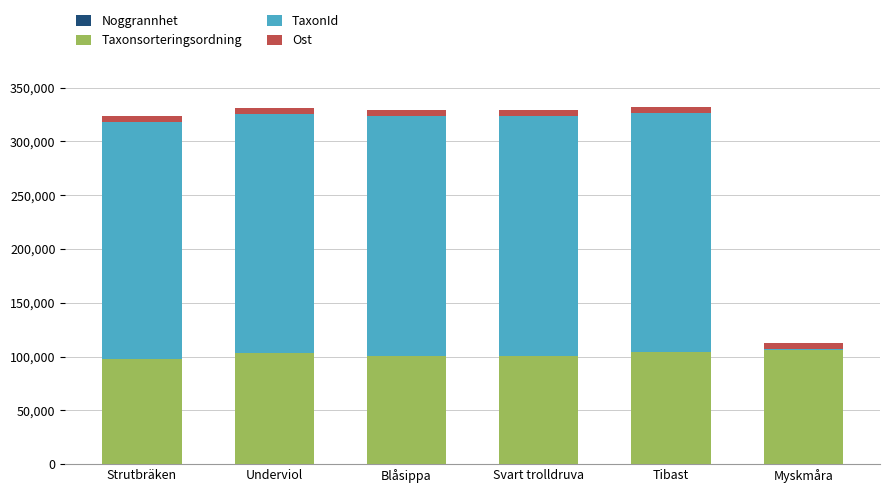

What is the label of the 1st bar from the left?

Strutbräken